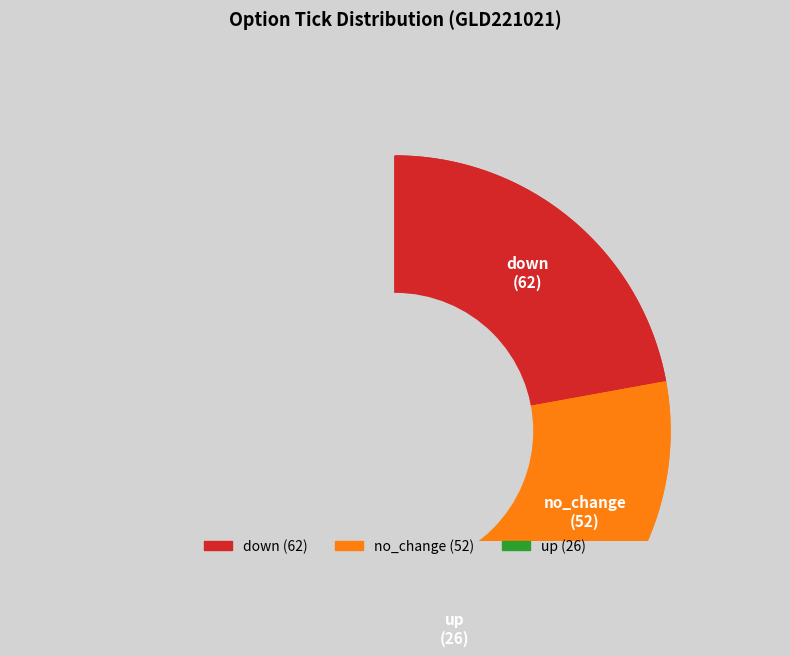

What percentage do no_change and down together represent?

81.4%